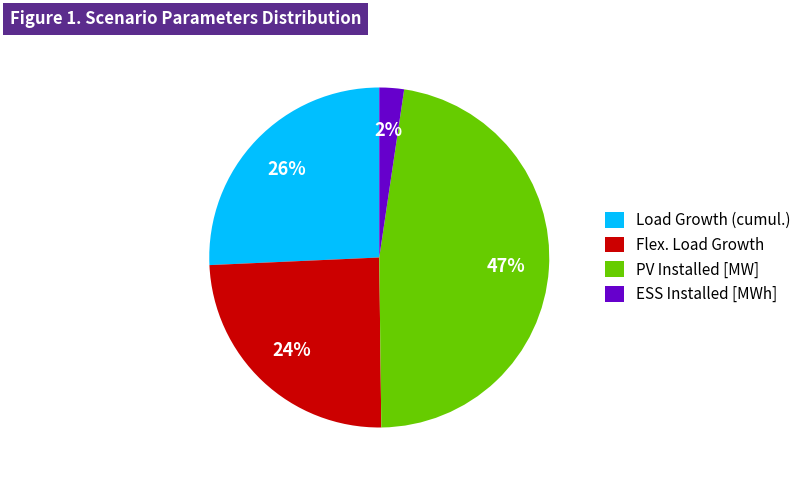

To the nearest percent, what is the difference between the largest and smallest slice percentages?

45%